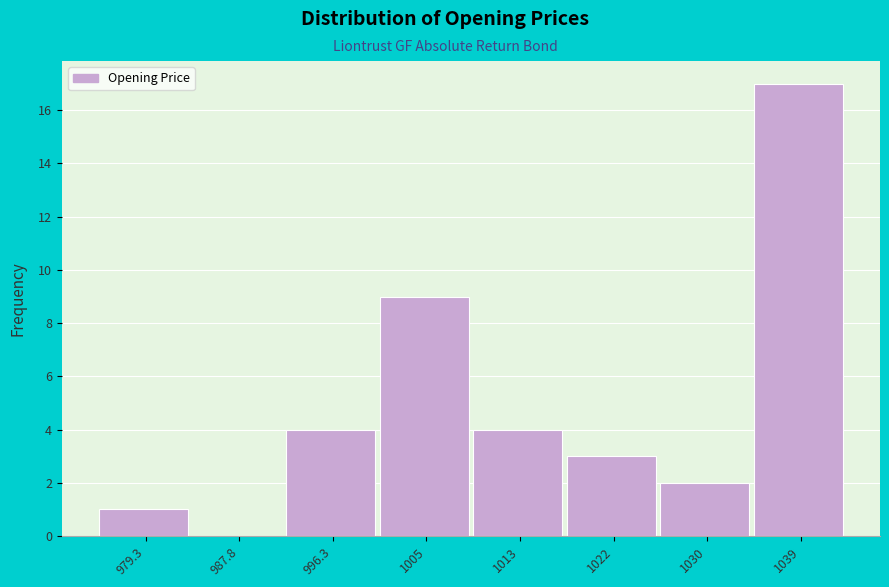

Reading left to right, extract all data points from this chart.

979.3=1	987.8=0	996.3=4	1005=9	1013=4	1022=3	1030=2	1039=17